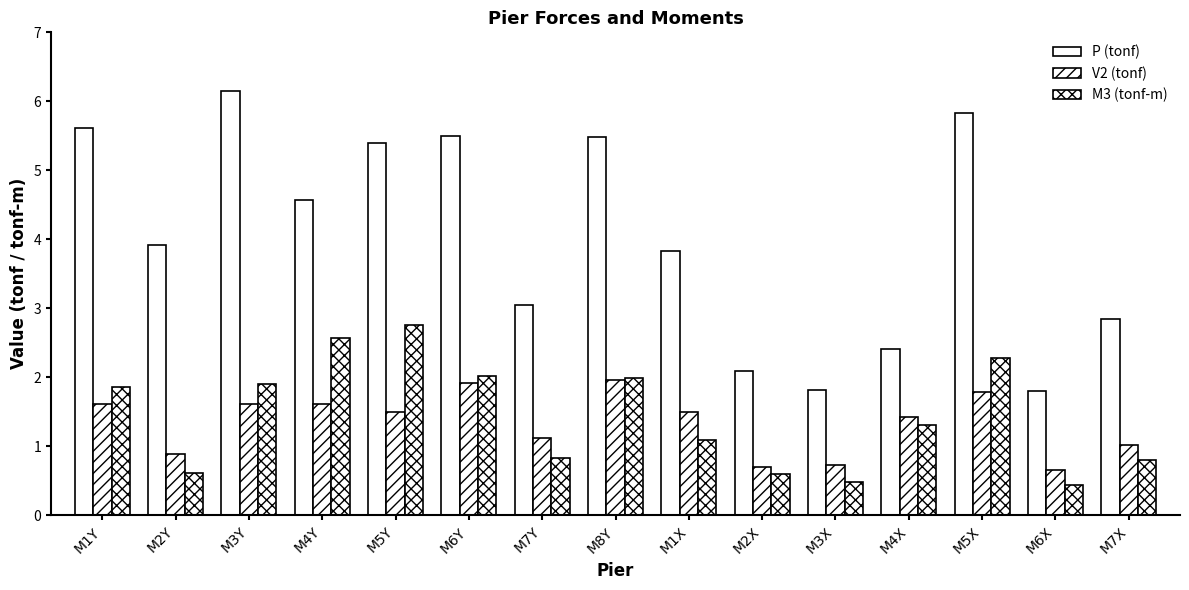

How many bars are there in each group?

3